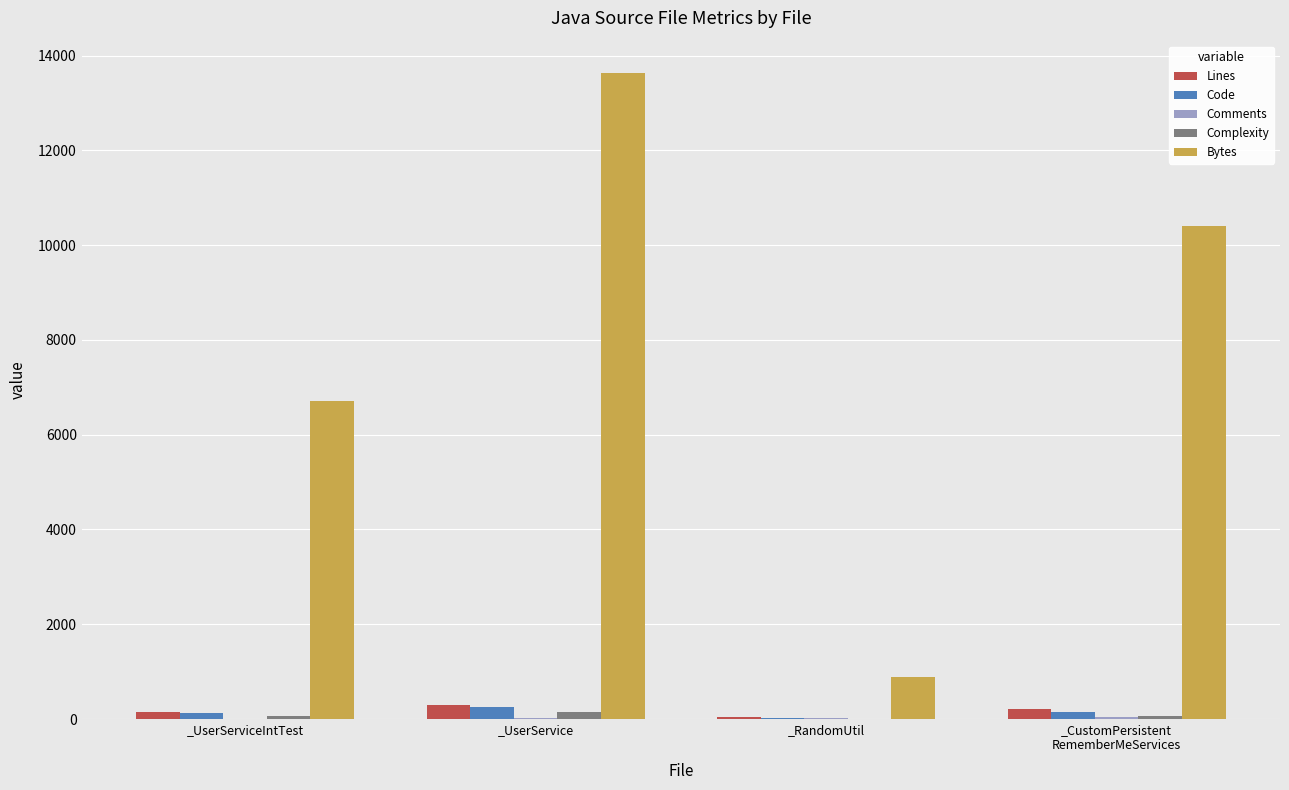

At which category does the chart reach its peak across all series?

_UserService